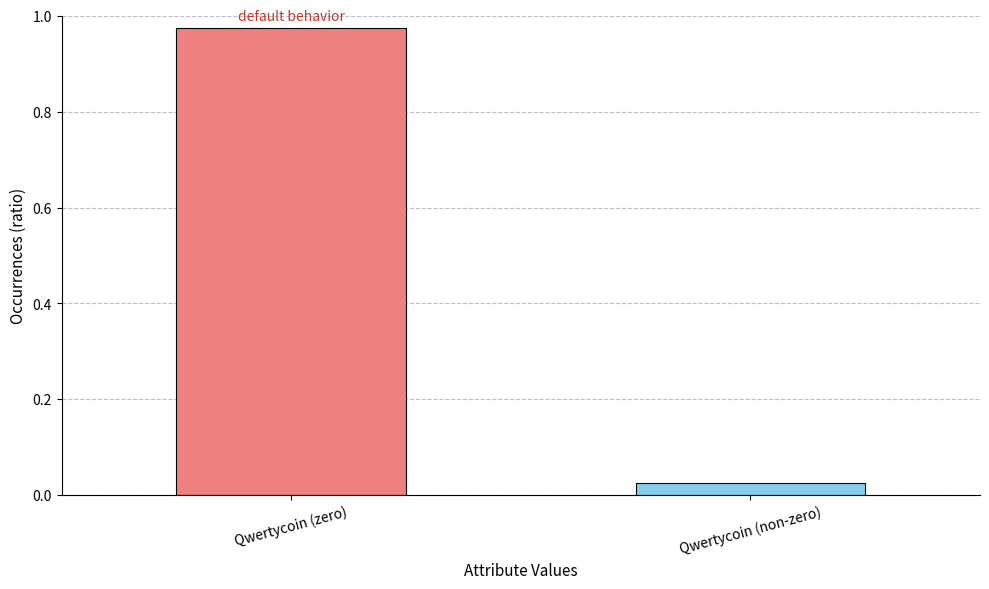

Rank the categories by value from lowest to highest.

Qwertycoin (non-zero), Qwertycoin (zero)